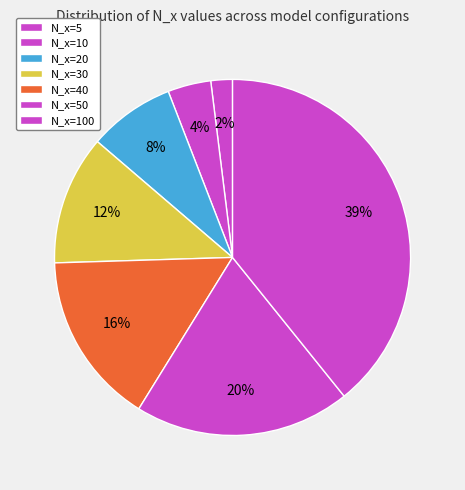

Does N_x=40 account for over 50% of the chart?

No